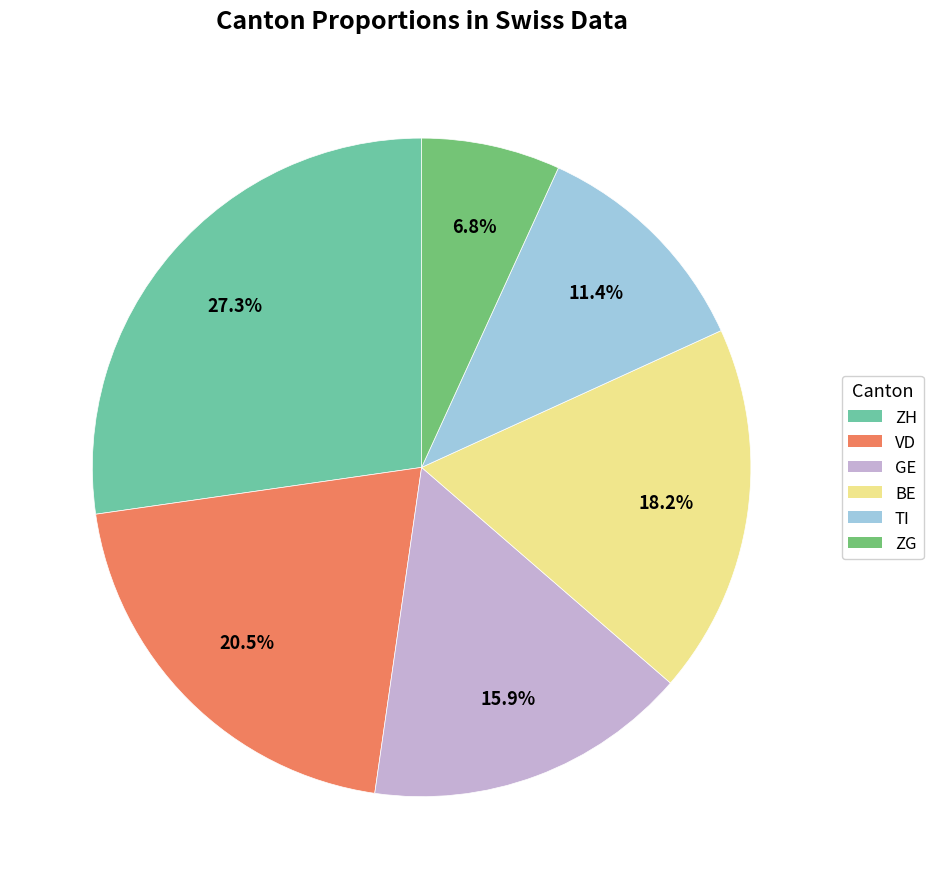

Count the number of slices in the pie.

6